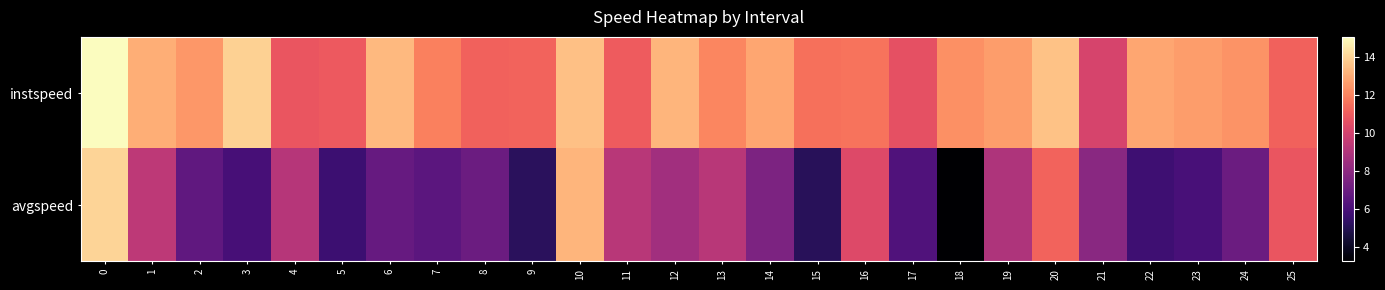

Reading left to right, list all the values displayed in this chart.

instspeed: 0=15.0	1=13.0	2=12.5	3=13.9	4=10.8	5=10.9	6=13.3	7=11.9	8=11.1	9=11.2	10=13.5	11=11.0	12=13.2	13=12.1	14=12.9	15=11.5	16=11.6	17=10.6	18=12.3	19=12.6	20=13.5	21=10.1	22=12.8	23=12.6	24=12.4	25=11.2
avgspeed: 0=14.0	1=9.4	2=6.7	3=6.0	4=9.2	5=5.7	6=6.9	7=6.5	8=7.0	9=5.2	10=13.2	11=9.2	12=8.6	13=9.2	14=7.5	15=5.1	16=10.3	17=6.2	18=3.3	19=8.9	20=11.2	21=7.9	22=5.7	23=6.0	24=7.0	25=10.8